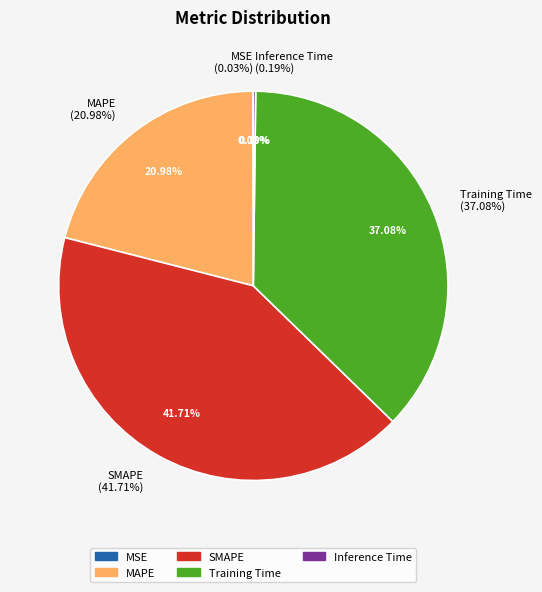

Combined, do Training Time and MSE account for over 50%?

No